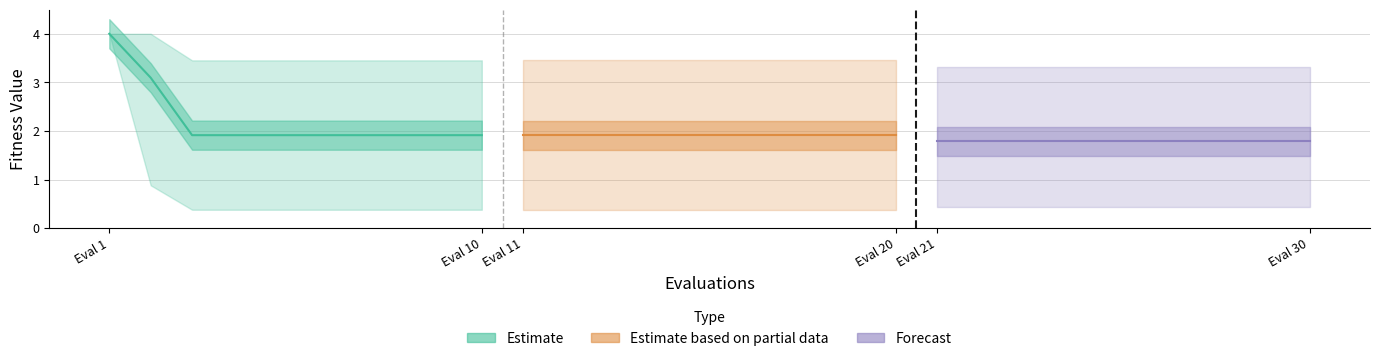

How many lines are shown in the chart?

3